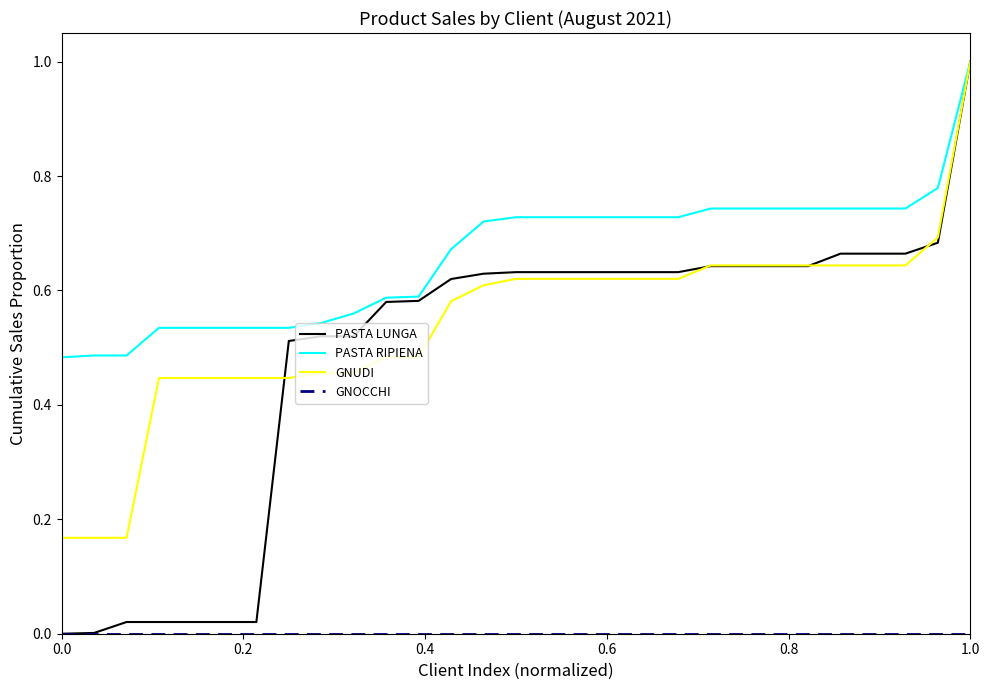

Which series has the largest total across all categories?

PASTA RIPIENA